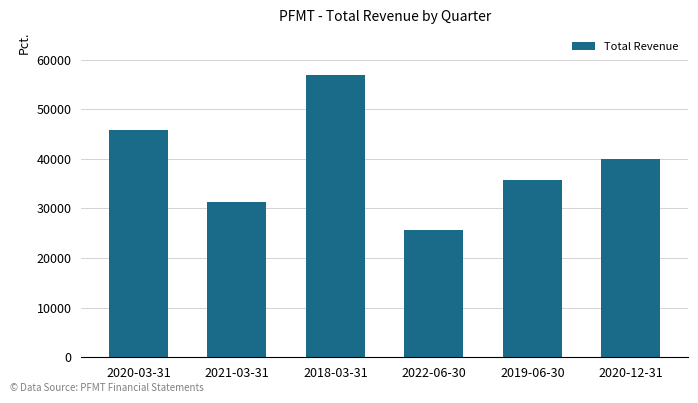

What is the change in value from 2021-03-31 to 2020-12-31?

+8600